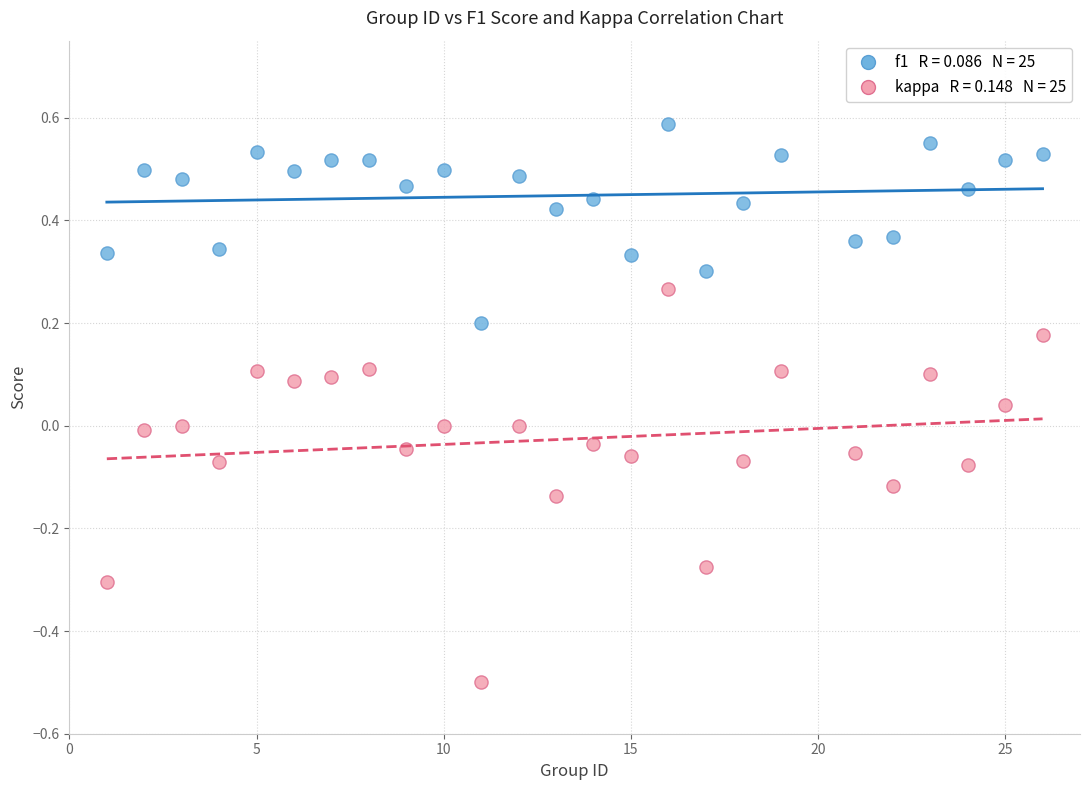

Across all data points, what is the range of X values (max minus min)?

25.0